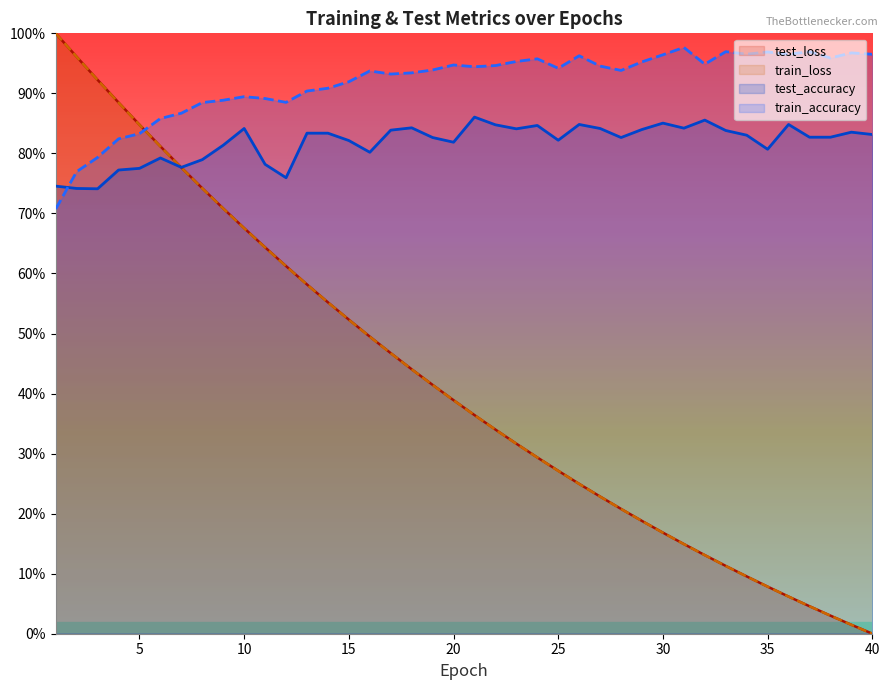

Which series ends up on top after the final intersection of test_loss and train_accuracy?

train_accuracy